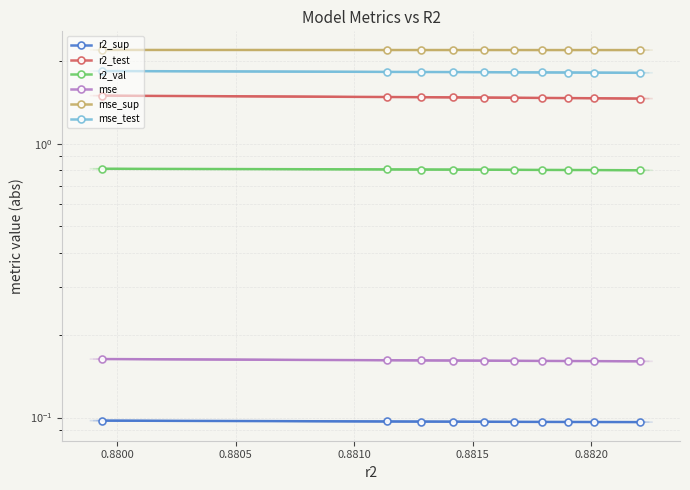

How many r2_sup values are between 0 and 1?

10